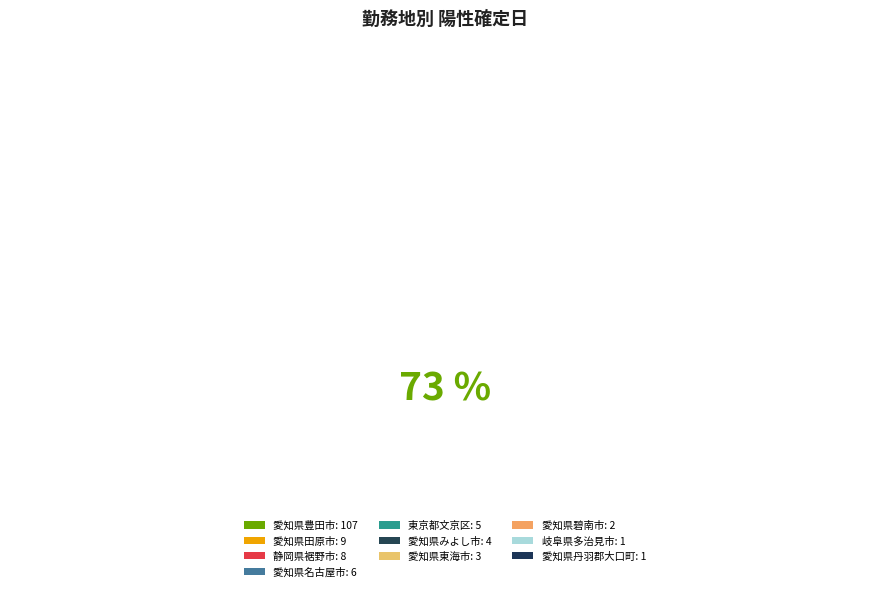

What is the smallest slice in the pie chart?

岐阜県多治見市